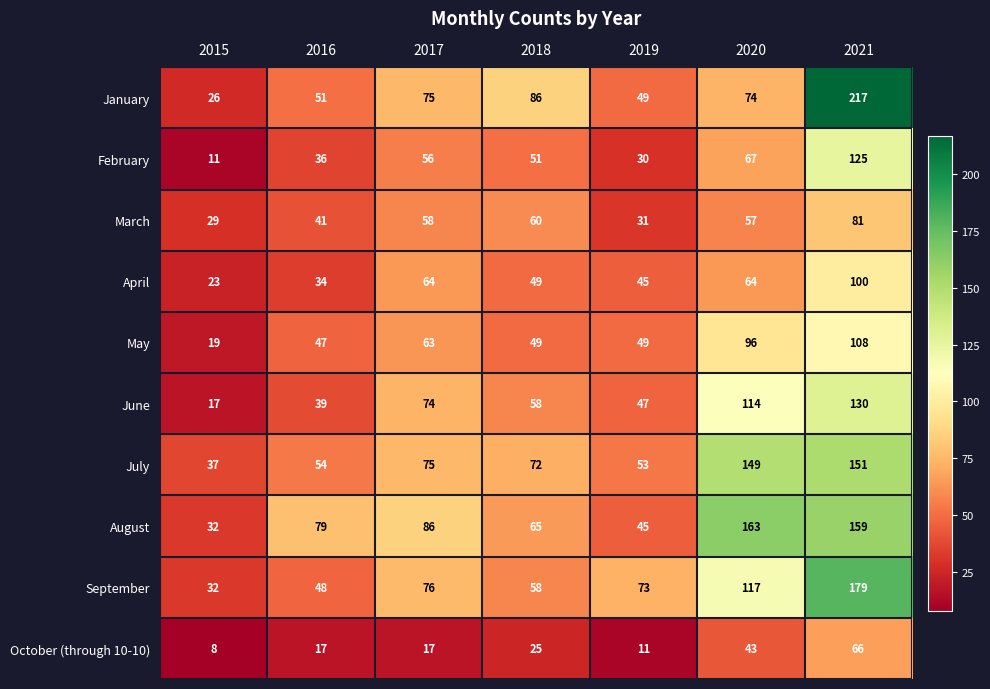

What is the difference between the September values at 2018 and 2021?

121